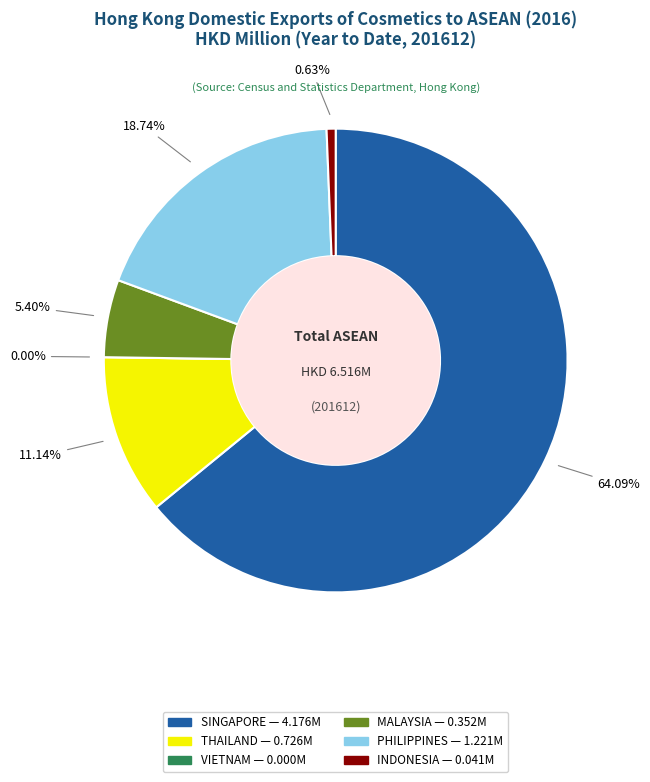

To the nearest percent, what is the average slice percentage?

17%